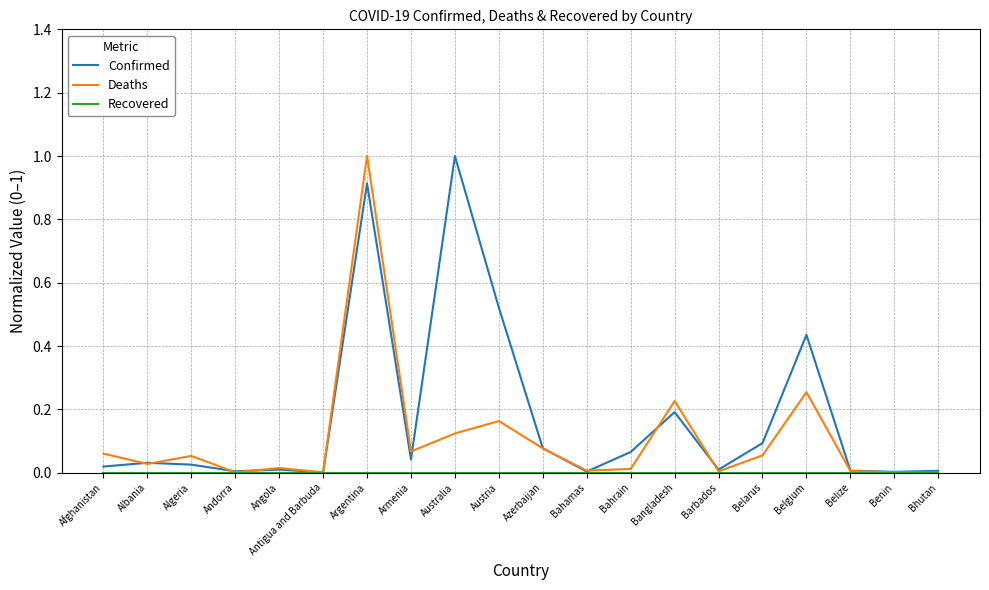

At which category does Deaths reach its first local peak?

Algeria